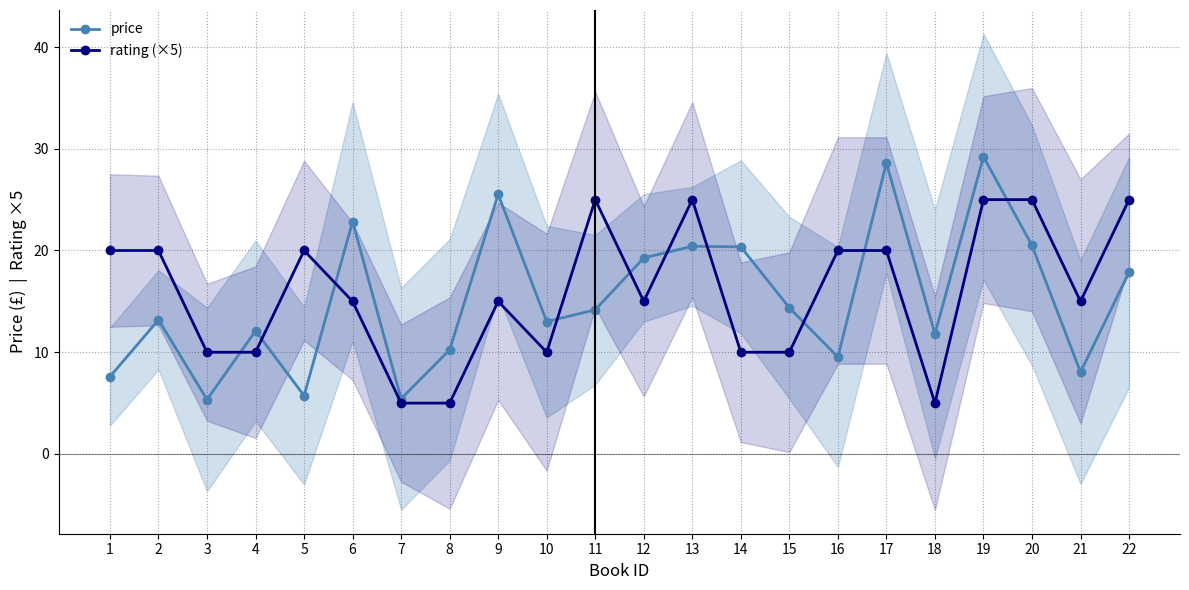

At which label does price reach its peak?

19